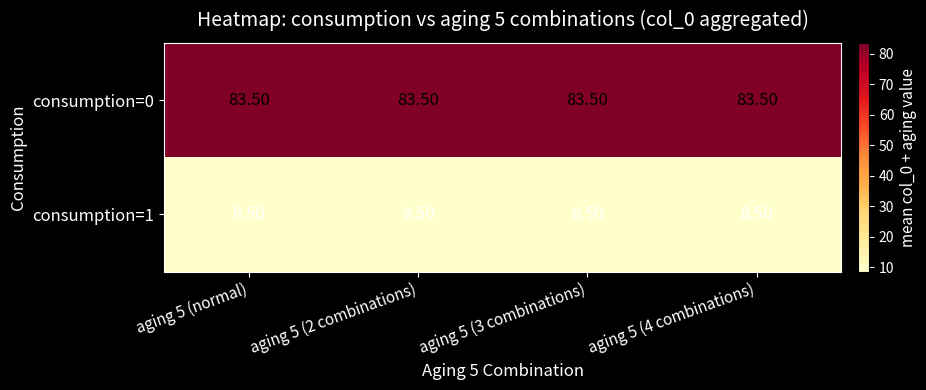

What is the total value across all series at aging 5 (3 combinations)?

92.0